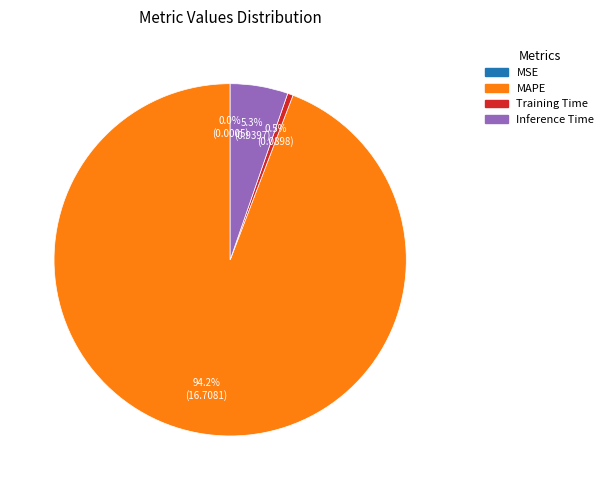

Which has a higher value, MAPE or Inference Time?

MAPE